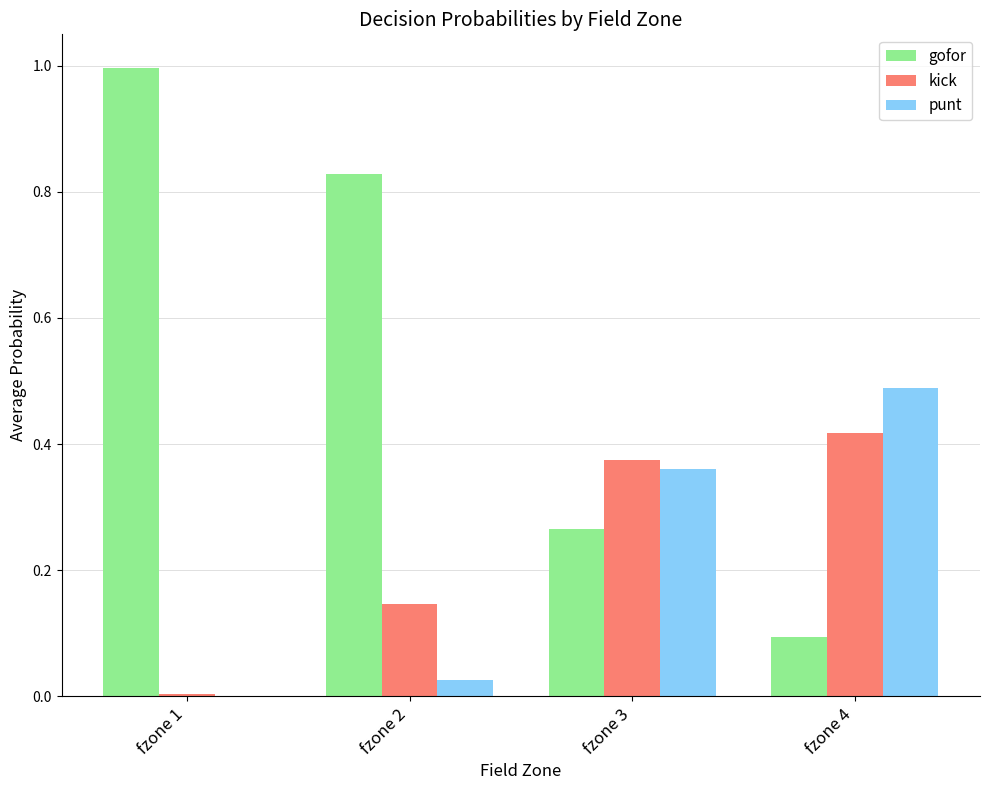

True or false: kick has a value of 0.2 at fzone 3.

False